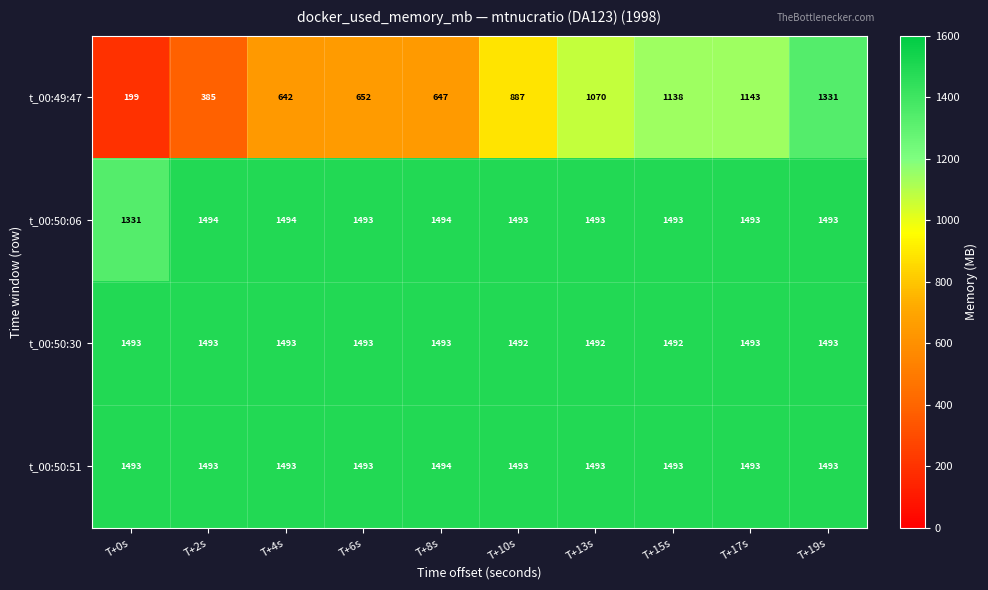

The t_00:50:51 series shows 1493 at T+10s. True or false?

True